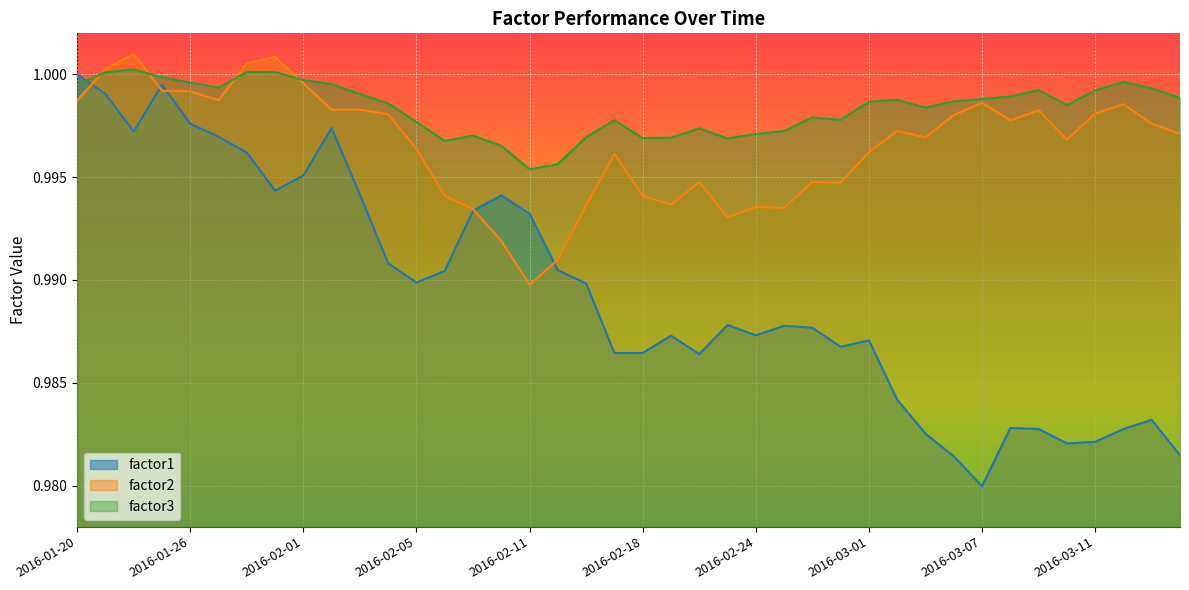

In factor2, how many points are higher than both neighbors (excluding endpoints)?

11